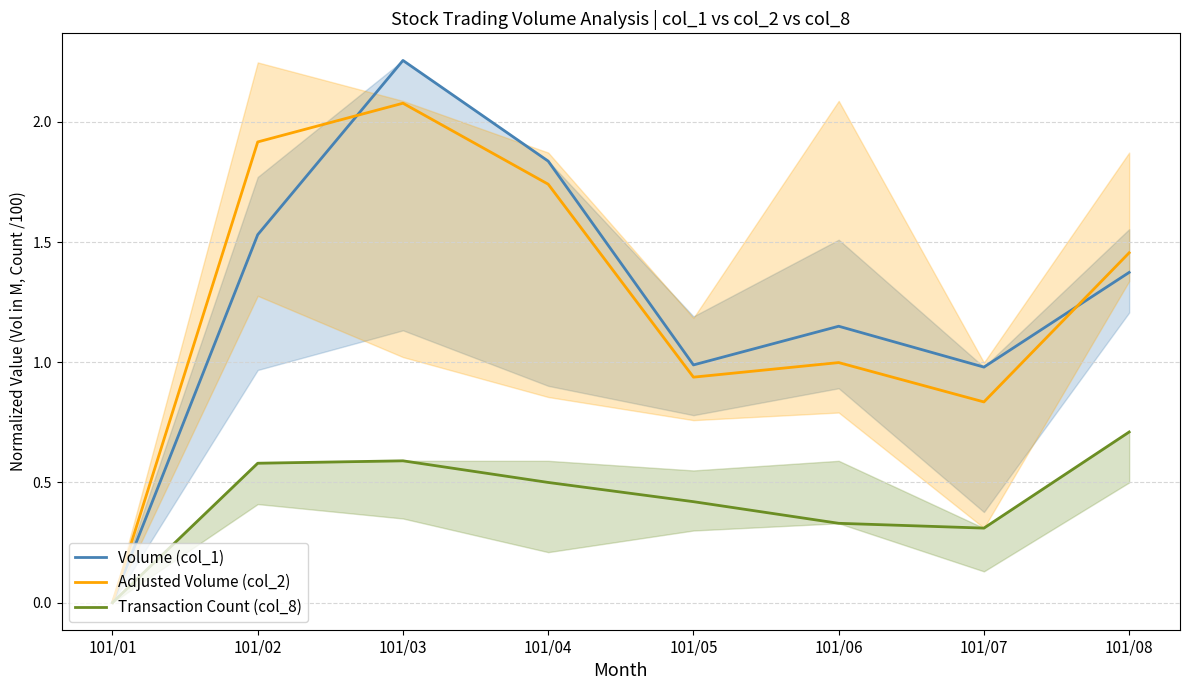

What is the difference between the Transaction Count (col_8) values at 101/01 and 101/07?

0.3